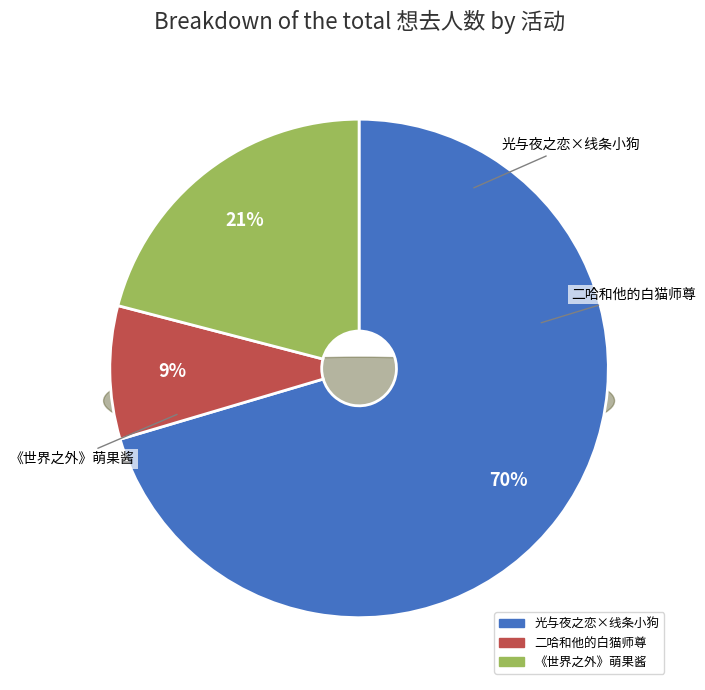

Approximately how many times larger is the value at 广州·木灵动漫 二哈和他的白猫师尊主题餐厅 compared to 广州·「光与夜之恋 × 线条小狗 ×爱胖达文化 」线条大作战主题餐厅?

0.1